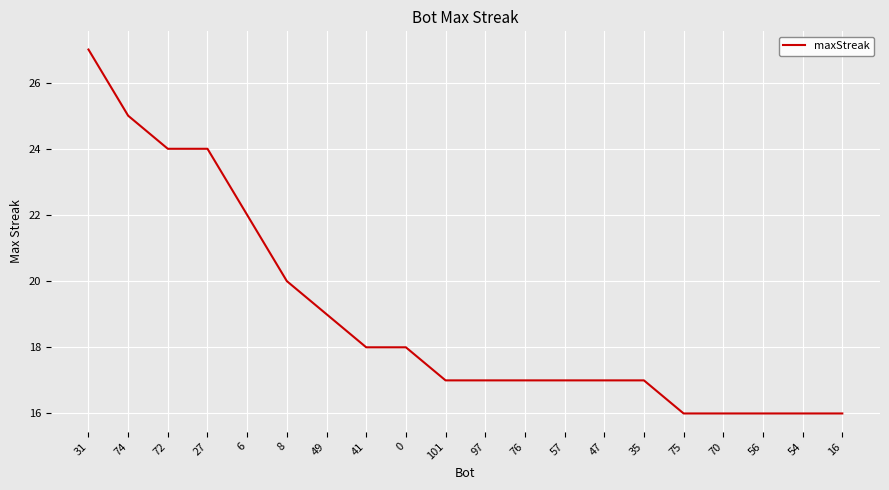

Which category has the highest value across all series?

31